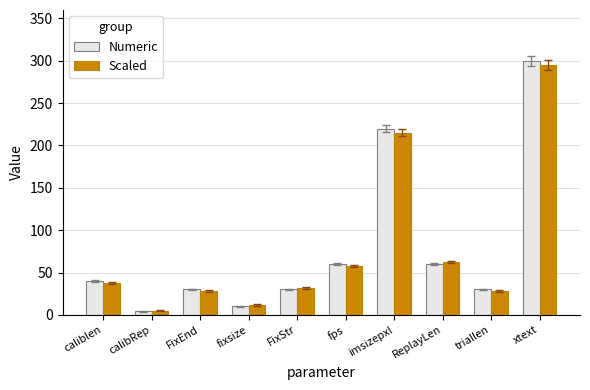

How many groups of bars are there?

10